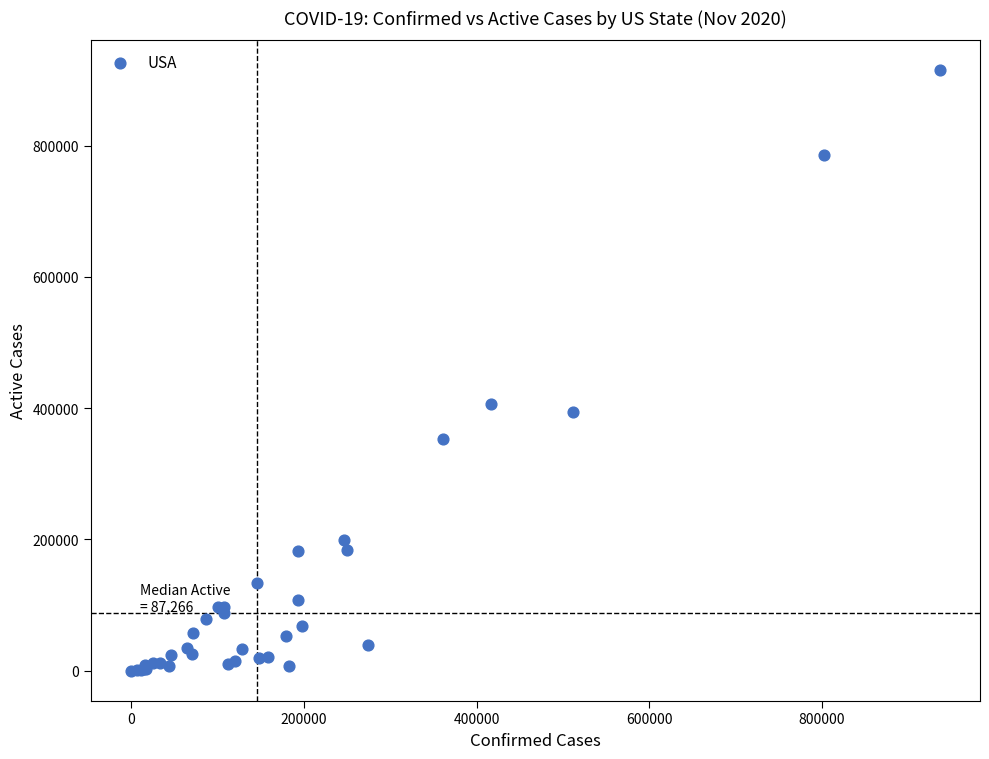

What Y value in the scatter plot is closest to 457272?

406507